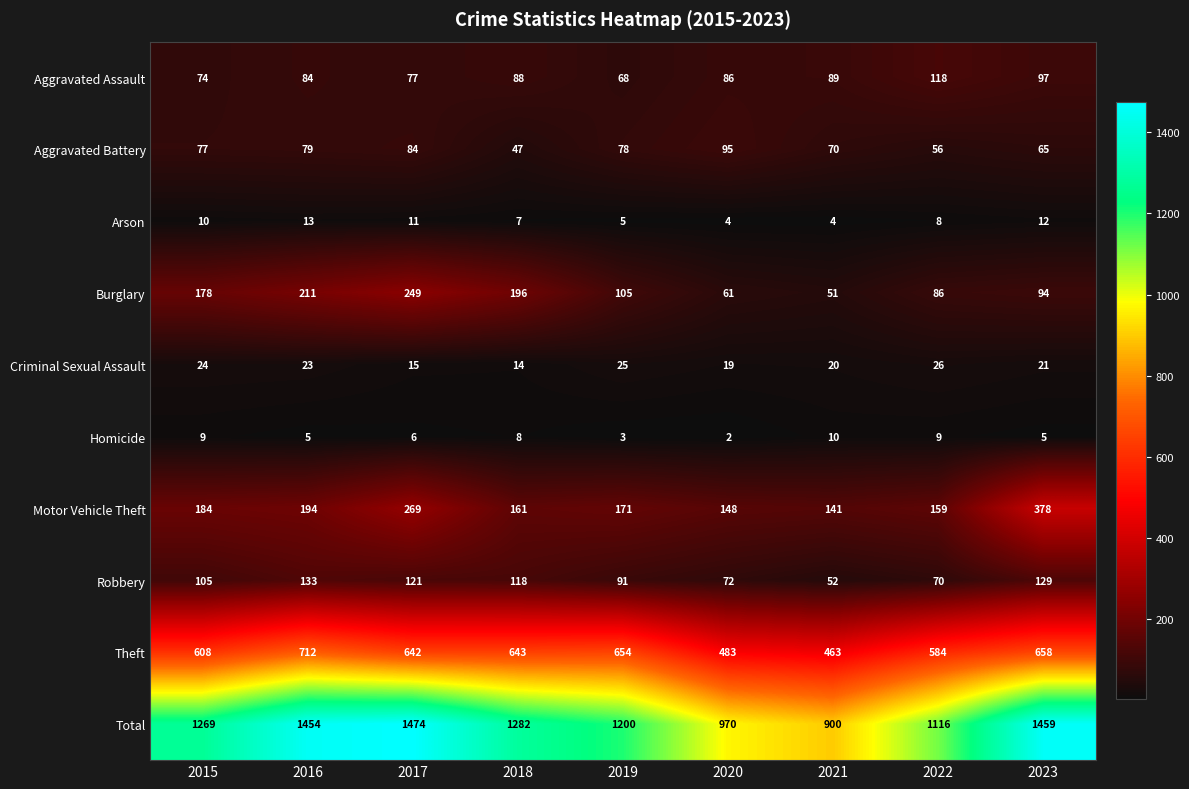

Is the value of Total at 2021 greater than the value of Theft at 2015?

Yes